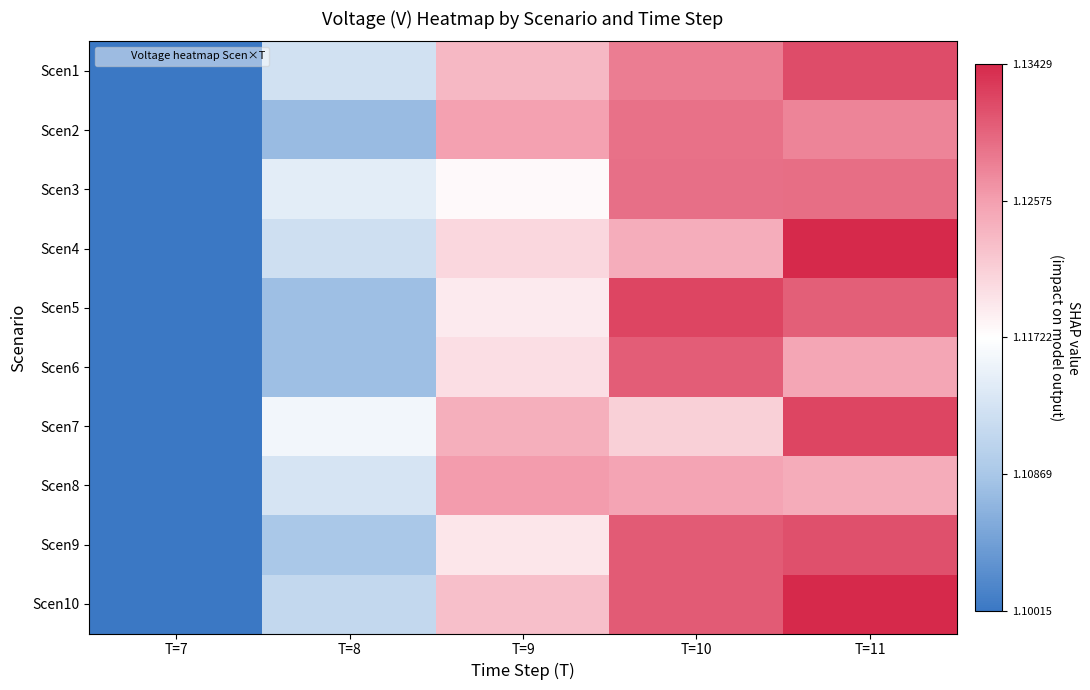

Reading right to left, list all the values displayed in this chart.

Scen1: T=11=1.1	T=10=1.1	T=9=1.1	T=8=1.1	T=7=1.1
Scen2: T=11=1.1	T=10=1.1	T=9=1.1	T=8=1.1	T=7=1.1
Scen3: T=11=1.1	T=10=1.1	T=9=1.1	T=8=1.1	T=7=1.1
Scen4: T=11=1.1	T=10=1.1	T=9=1.1	T=8=1.1	T=7=1.1
Scen5: T=11=1.1	T=10=1.1	T=9=1.1	T=8=1.1	T=7=1.1
Scen6: T=11=1.1	T=10=1.1	T=9=1.1	T=8=1.1	T=7=1.1
Scen7: T=11=1.1	T=10=1.1	T=9=1.1	T=8=1.1	T=7=1.1
Scen8: T=11=1.1	T=10=1.1	T=9=1.1	T=8=1.1	T=7=1.1
Scen9: T=11=1.1	T=10=1.1	T=9=1.1	T=8=1.1	T=7=1.1
Scen10: T=11=1.1	T=10=1.1	T=9=1.1	T=8=1.1	T=7=1.1